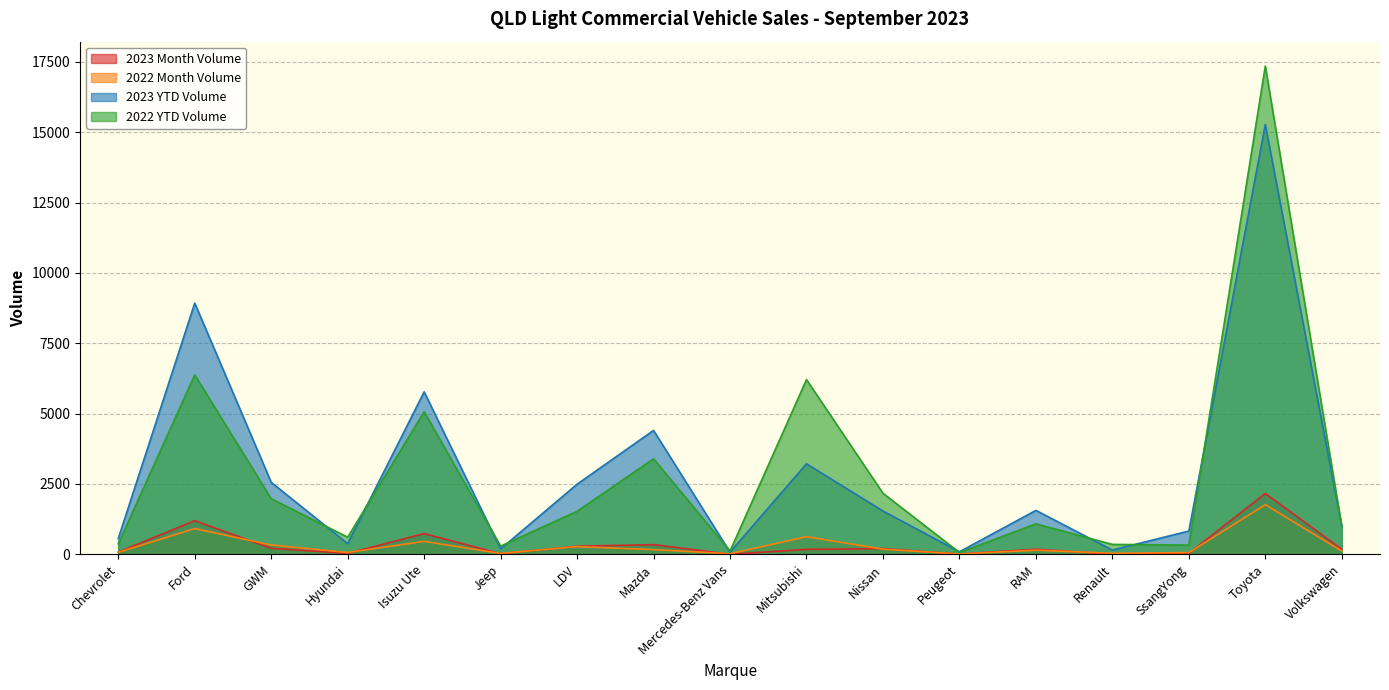

Reading left to right, extract all data points from this chart.

2023 Month Volume: Chevrolet=77	Ford=1194	GWM=212	Hyundai=32	Isuzu Ute=737	Jeep=20	LDV=287	Mazda=342	Mercedes-Benz Vans=2	Mitsubishi=173	Nissan=203	Peugeot=8	RAM=180	Renault=7	SsangYong=35	Toyota=2163	Volkswagen=178
2022 Month Volume: Chevrolet=70	Ford=914	GWM=331	Hyundai=64	Isuzu Ute=460	Jeep=30	LDV=273	Mazda=166	Mercedes-Benz Vans=21	Mitsubishi=625	Nissan=182	Peugeot=11	RAM=145	Renault=36	SsangYong=60	Toyota=1762	Volkswagen=114
2023 YTD Volume: Chevrolet=560	Ford=8927	GWM=2557	Hyundai=379	Isuzu Ute=5773	Jeep=191	LDV=2491	Mazda=4403	Mercedes-Benz Vans=76	Mitsubishi=3217	Nissan=1538	Peugeot=89	RAM=1560	Renault=150	SsangYong=827	Toyota=15270	Volkswagen=993
2022 YTD Volume: Chevrolet=374	Ford=6375	GWM=1975	Hyundai=608	Isuzu Ute=5067	Jeep=290	LDV=1528	Mazda=3395	Mercedes-Benz Vans=114	Mitsubishi=6208	Nissan=2169	Peugeot=65	RAM=1082	Renault=352	SsangYong=327	Toyota=17349	Volkswagen=987